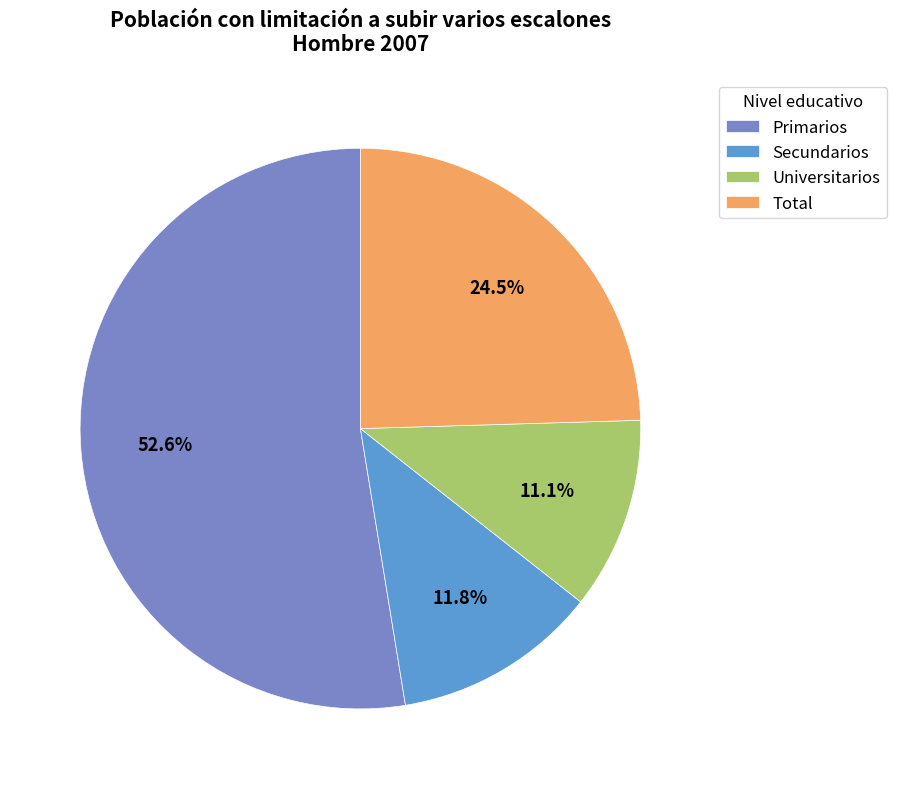

To the nearest percent, what is the difference between the Secundarios and Total slice percentages?

13%